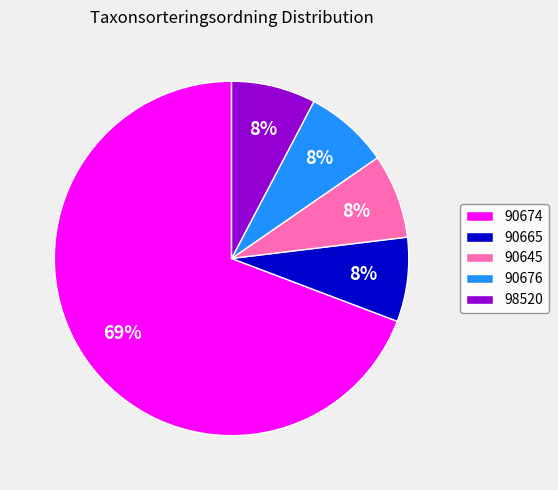

To the nearest percent, what portion does 90665 represent?

8%